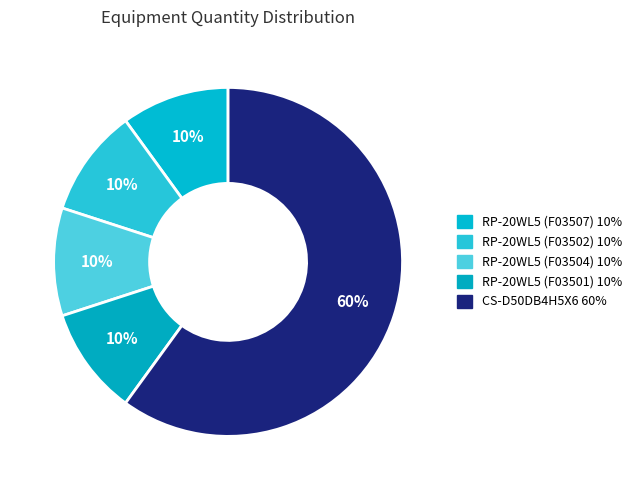

Combined, what portion of the pie is RP-20WL5 (F03507) and RP-20WL5 (F03502)?

20.0%